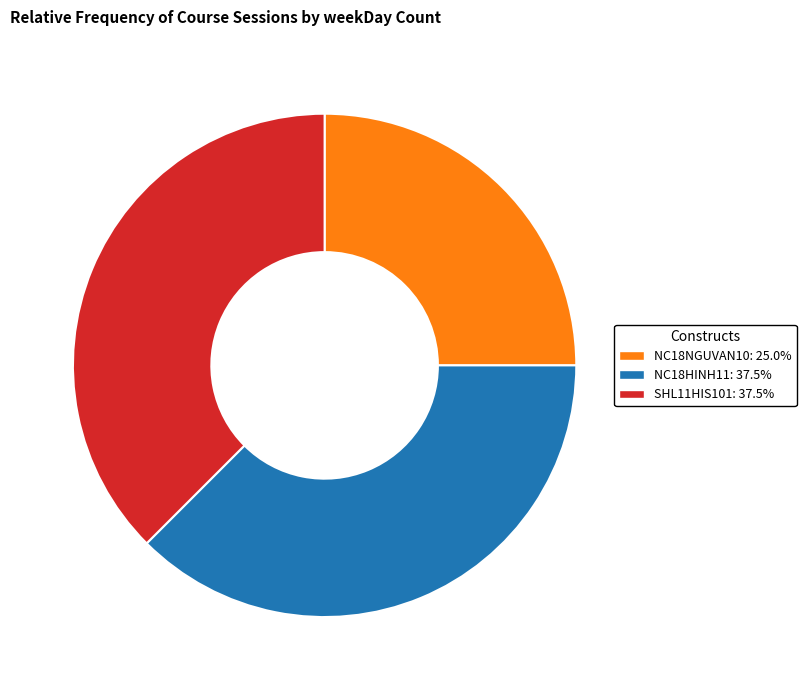

How many slices are in this pie chart?

3